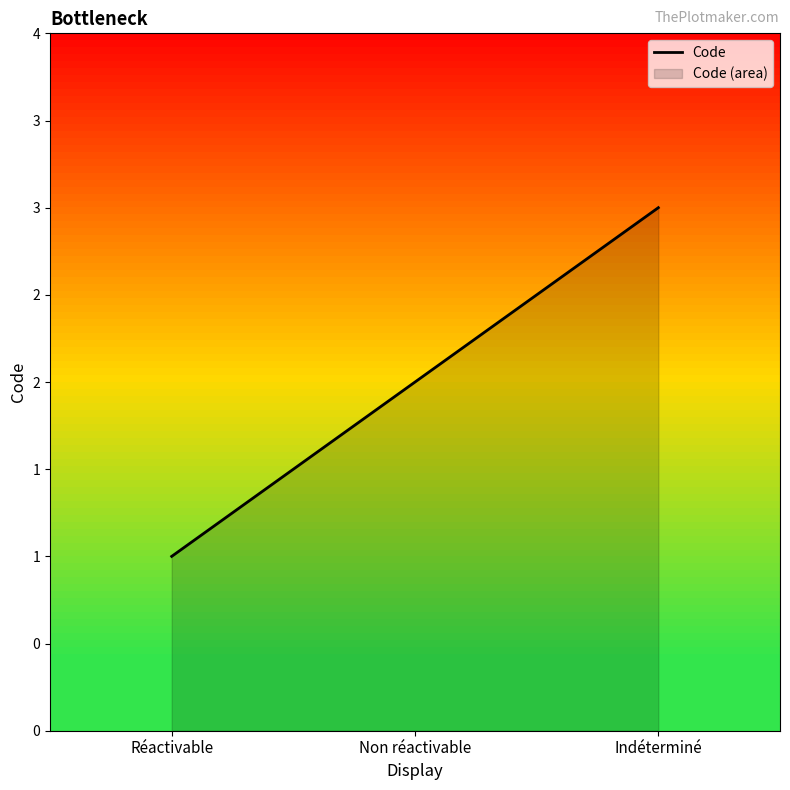

At which label does the data first exceed 2?

Indéterminé